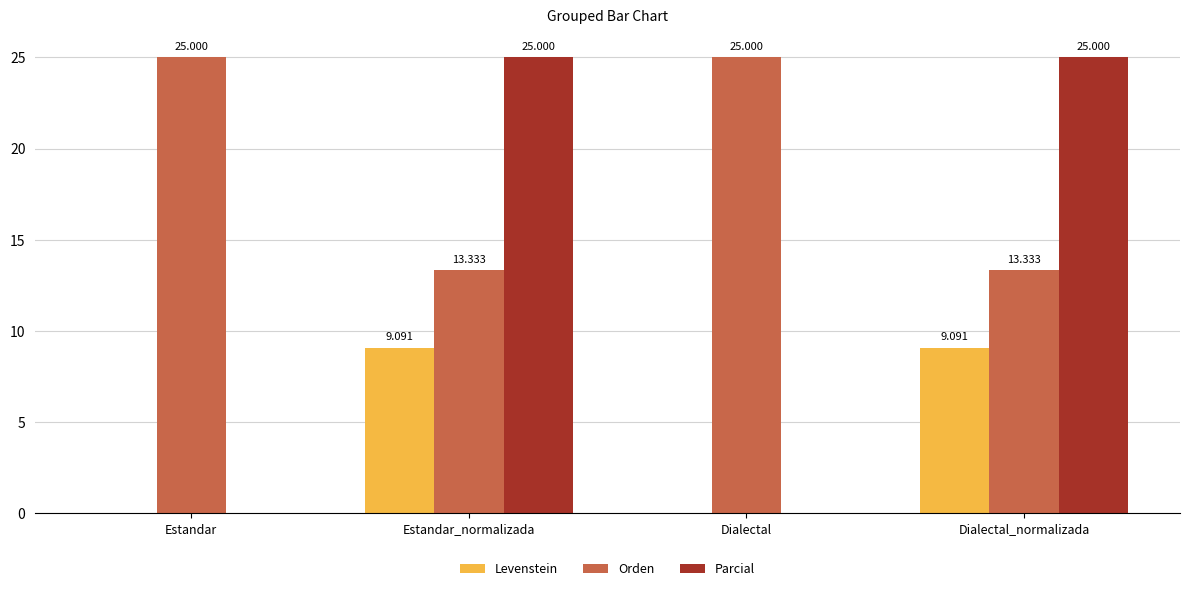

Reading left to right, transcribe all the data shown in this chart.

Levenstein: 0.0	9.1	0.0	9.1
Orden: 25.0	13.3	25.0	13.3
Parcial: 0.0	25.0	0.0	25.0